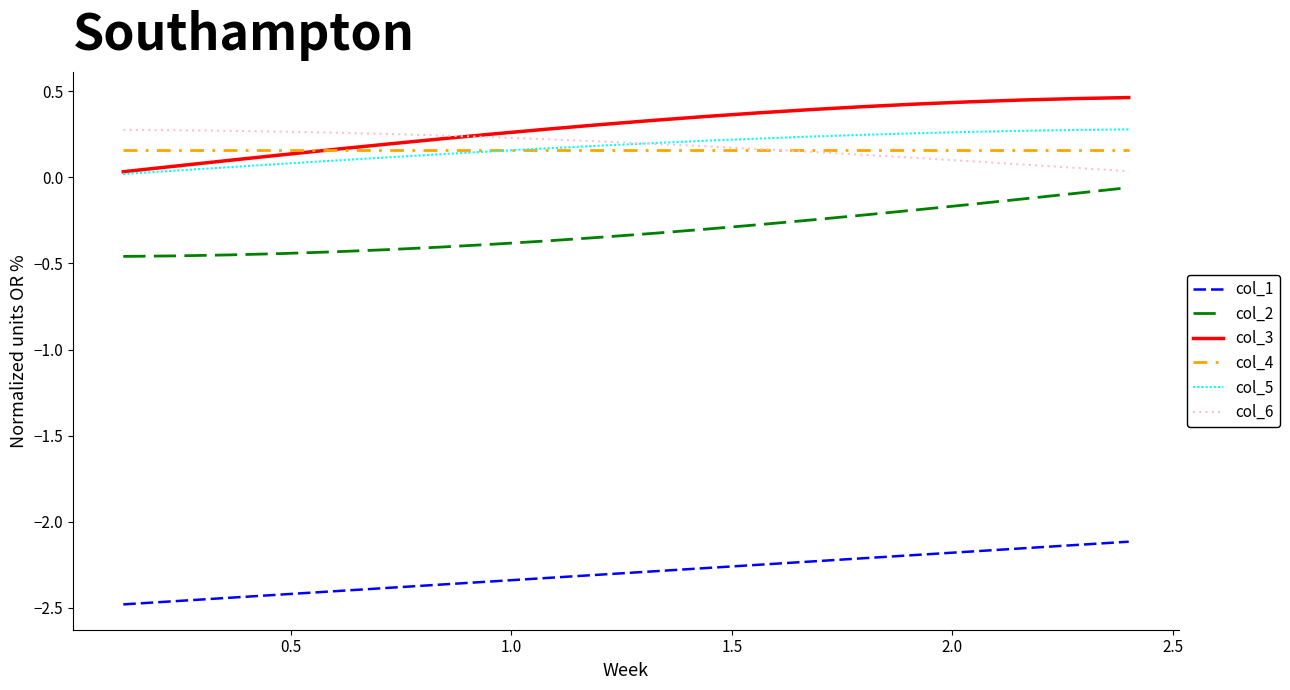

True or false: col_2 and col_6 intersect in this chart.

False